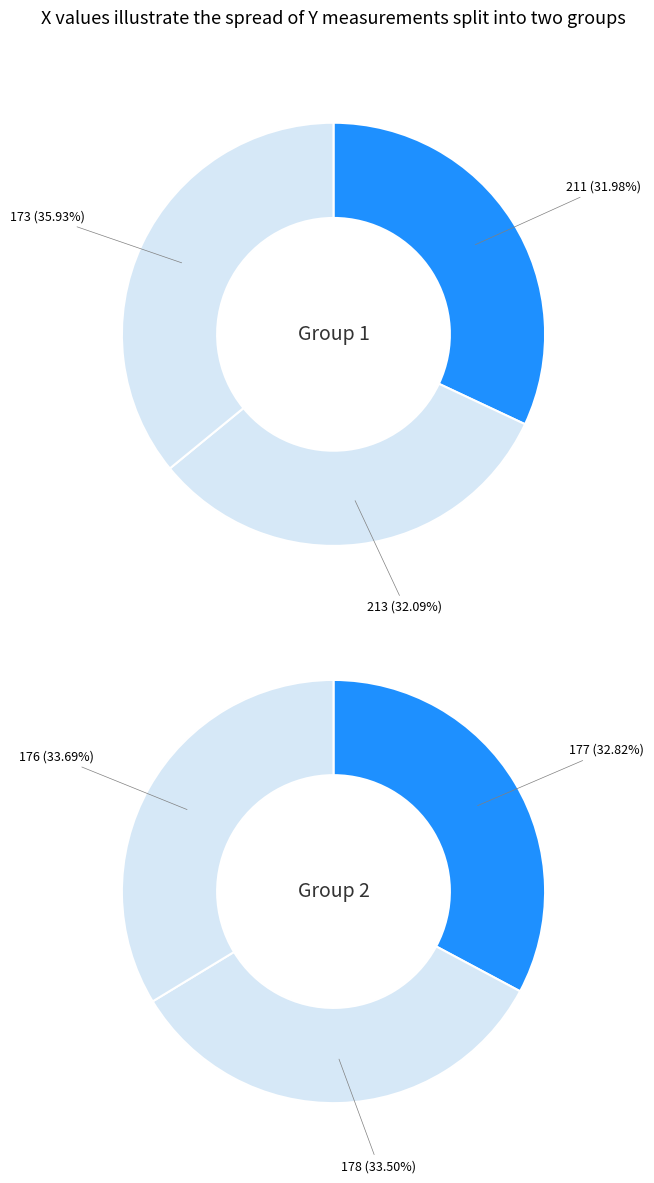

Which category has the biggest portion of the pie?

176